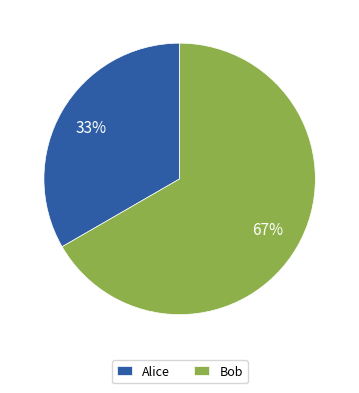

Which slice represents more than half of the pie?

Bob